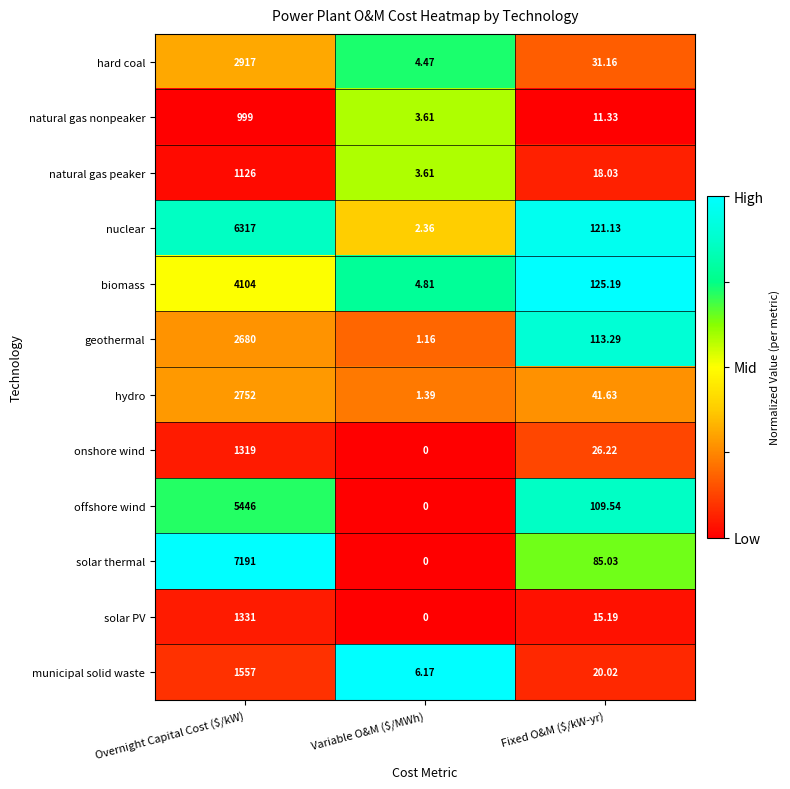

Which category has the highest value across all series?

Overnight Capital Cost ($/kW)